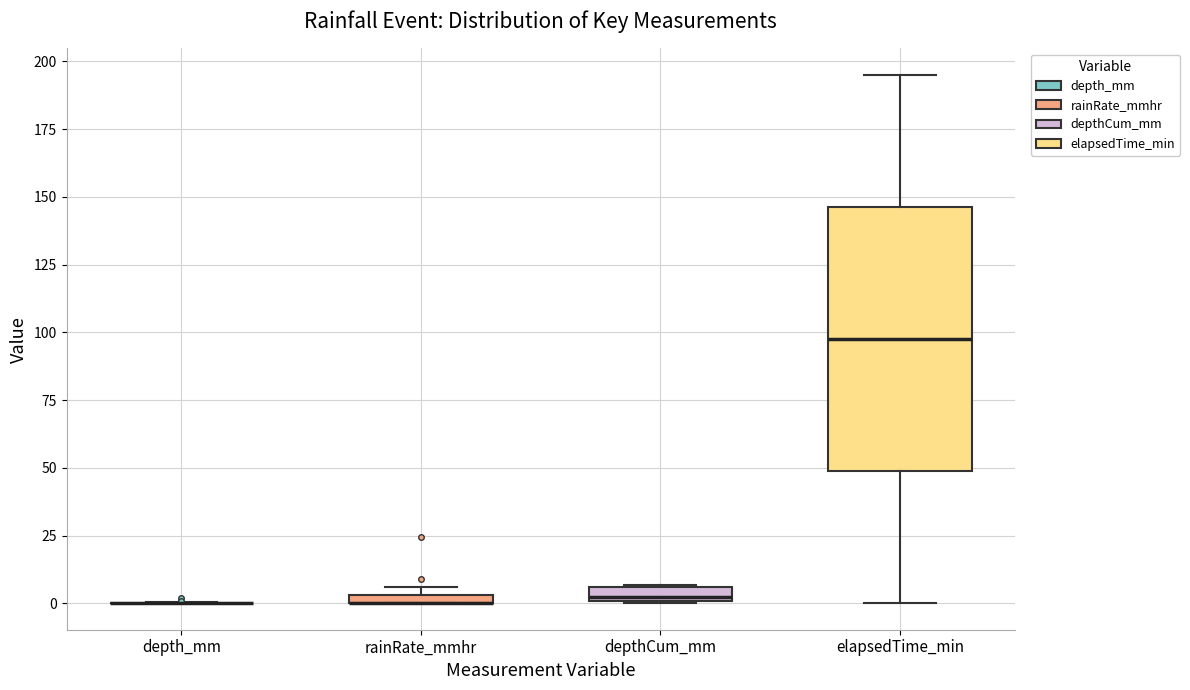

Which box is the tallest, from its lower edge to its upper edge?

elapsedTime_min